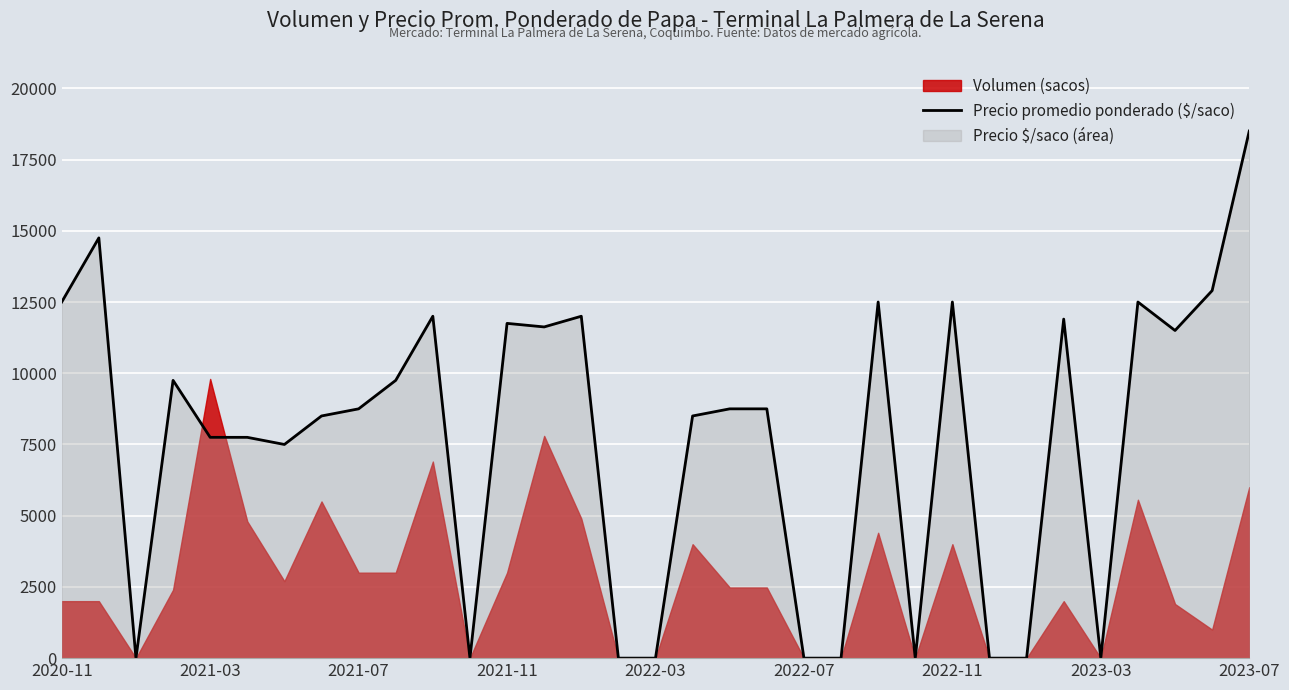

The value of Precio promedio ponderado ($/saco) at 2020-11 is 3448. True or false?

False